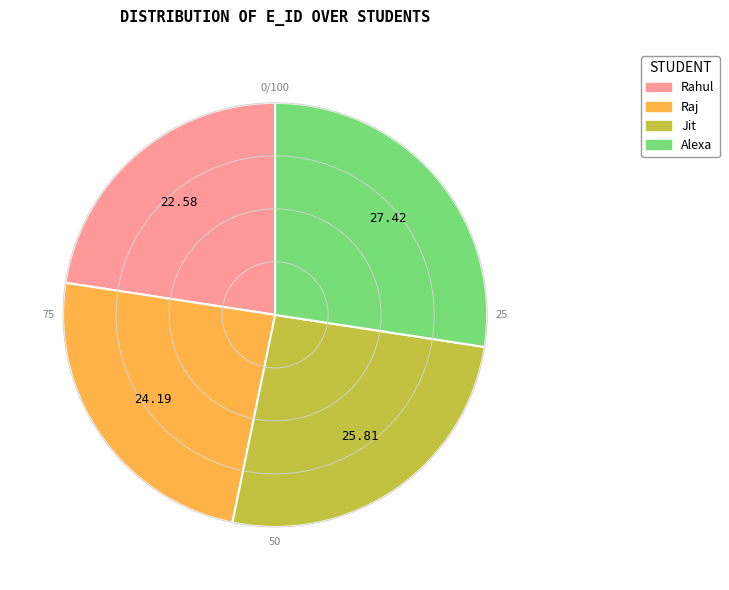

Count the number of slices in the pie.

4